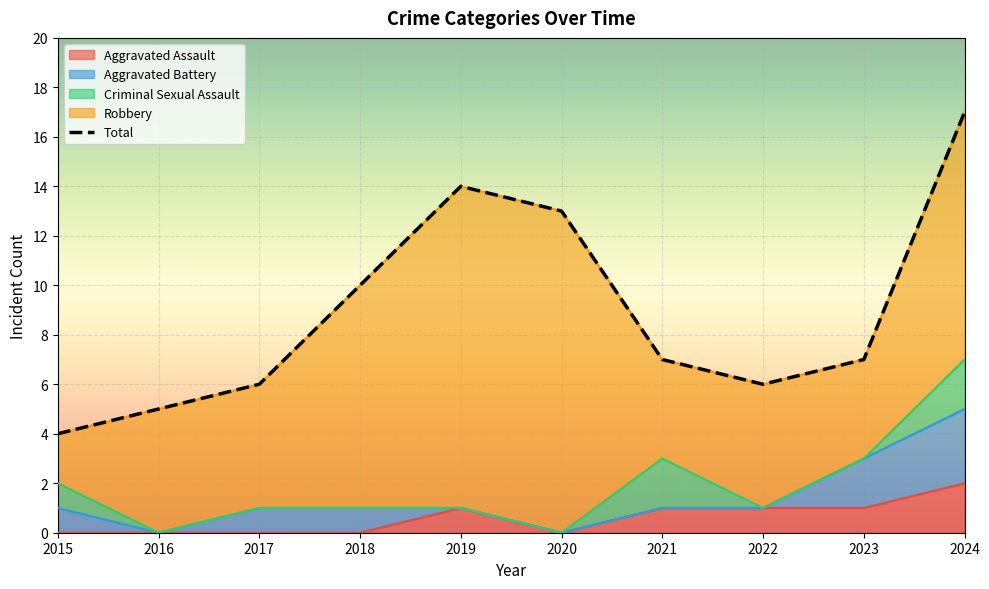

True or false: Criminal Sexual Assault and Robbery intersect in this chart.

False